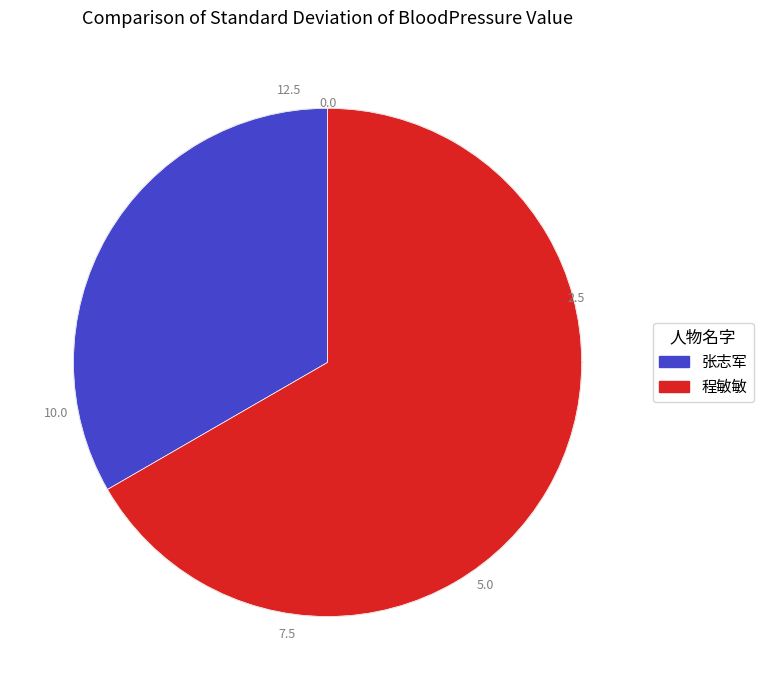

Do 程敏敏 and 张志军 together represent more than half of the pie?

Yes